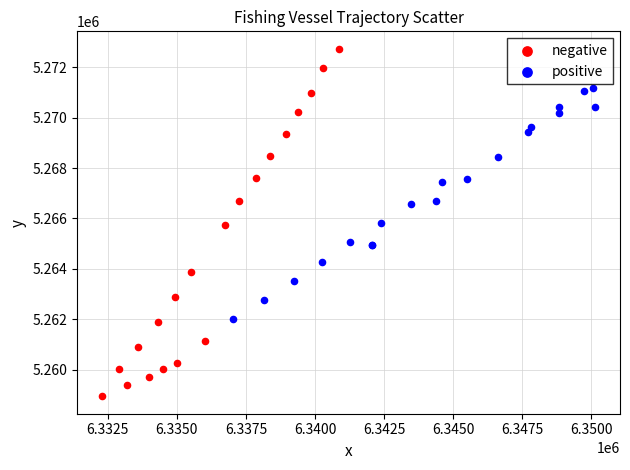

Which series has the largest Y range (max minus min)?

negative